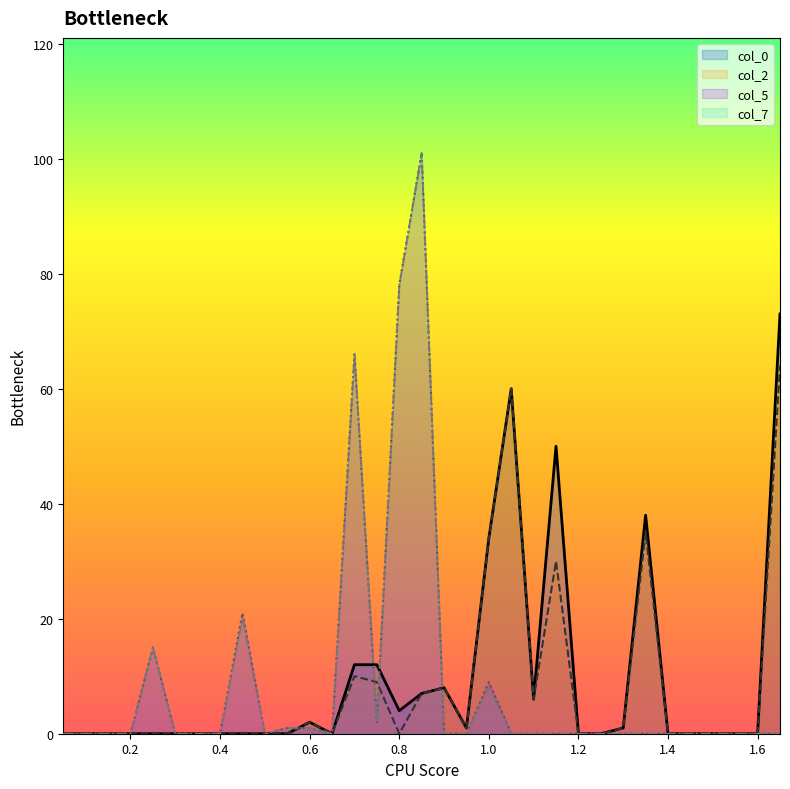

What is the difference between the col_7 values at 0.55 and 1.35?

1